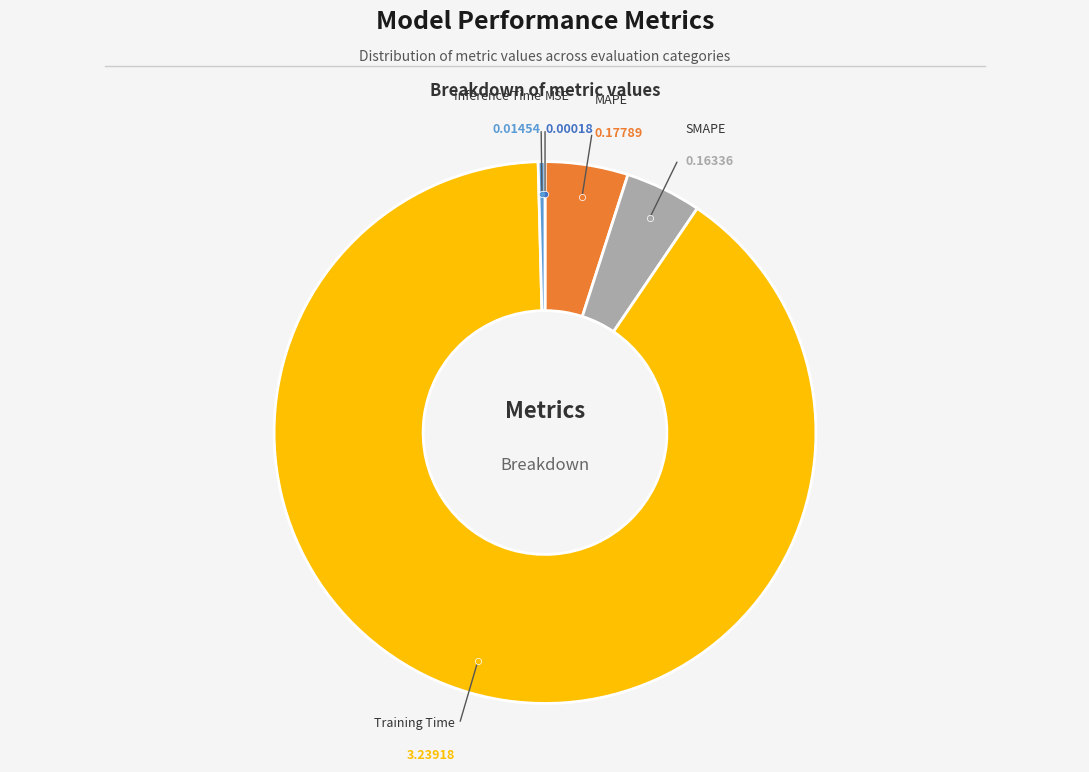

Is there a majority slice in this chart?

Yes